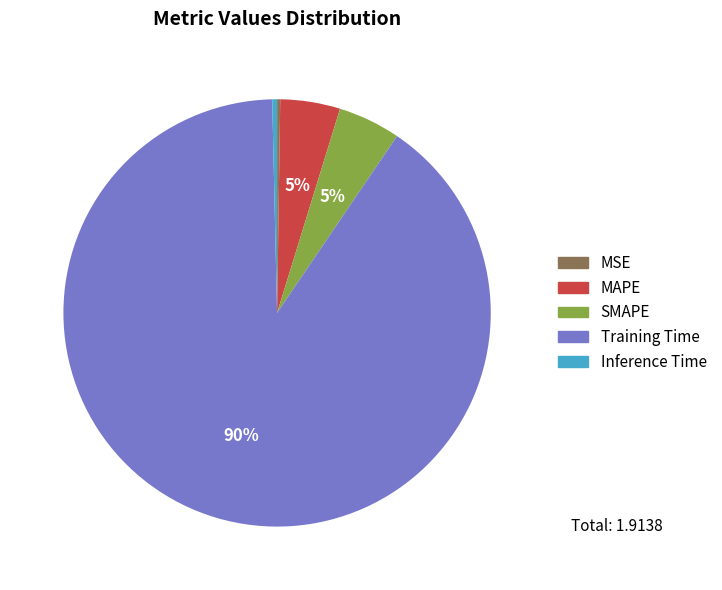

Which category has the biggest portion of the pie?

Training Time